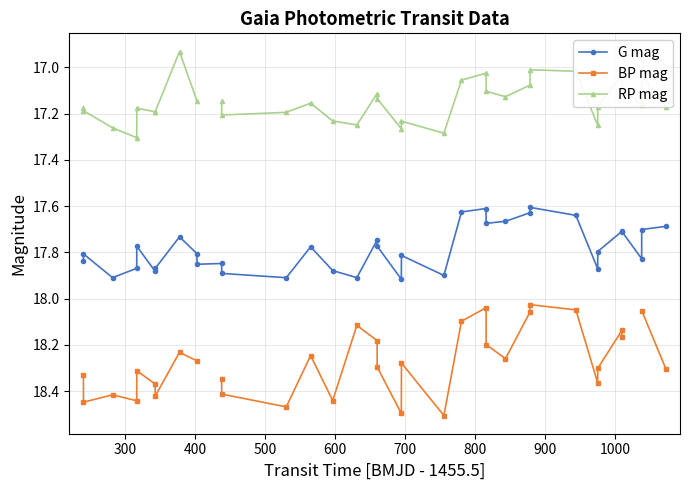

How many G mag values are between 17 and 18?

35